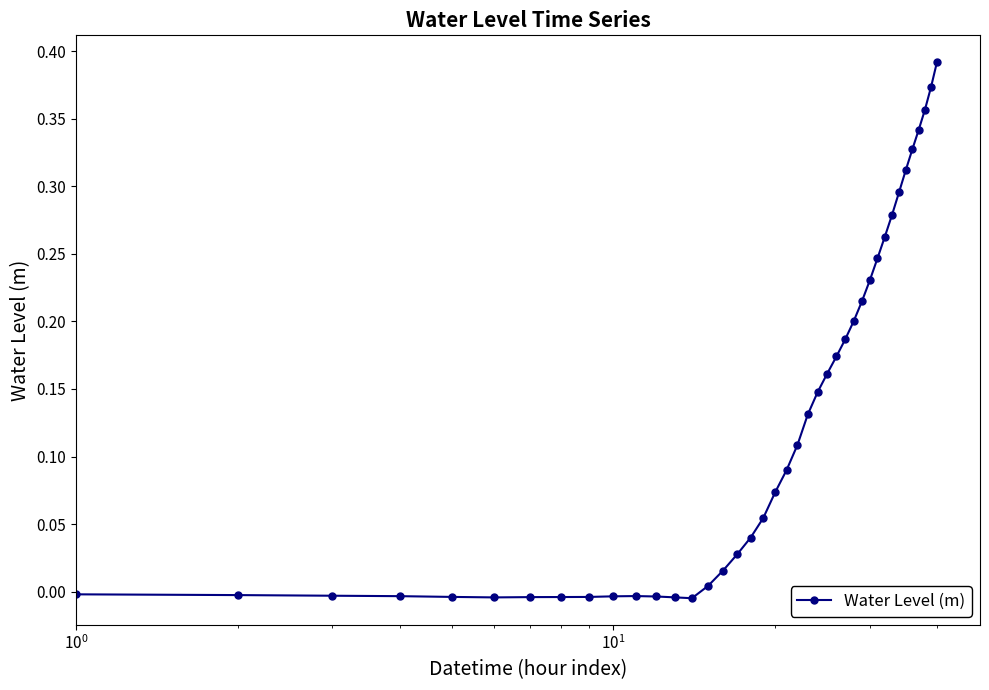

How many values are above zero?

26